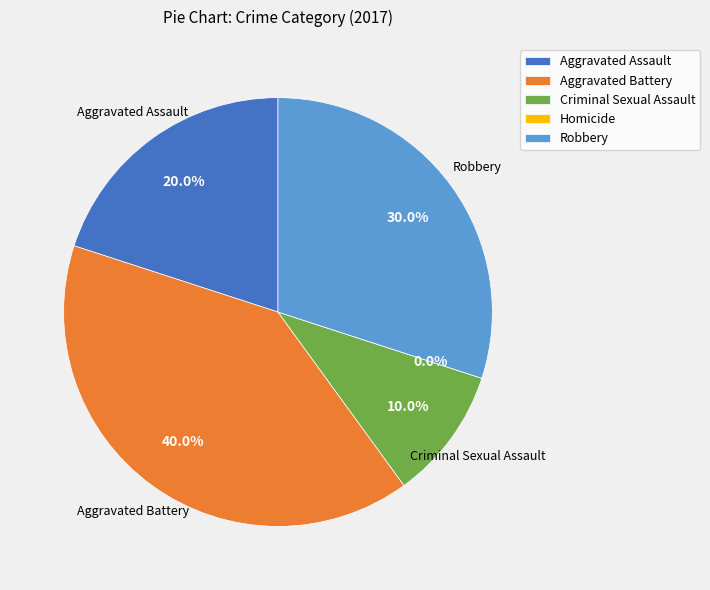

How much of the chart is everything except Aggravated Assault?

80.0%